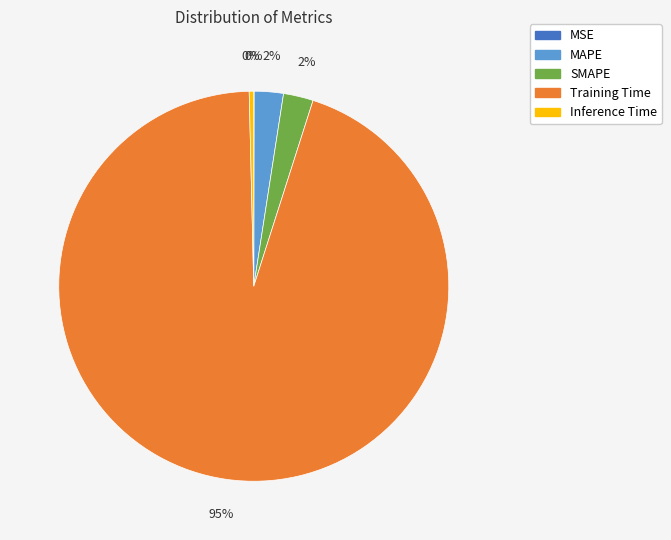

Which slice is the largest?

Training Time